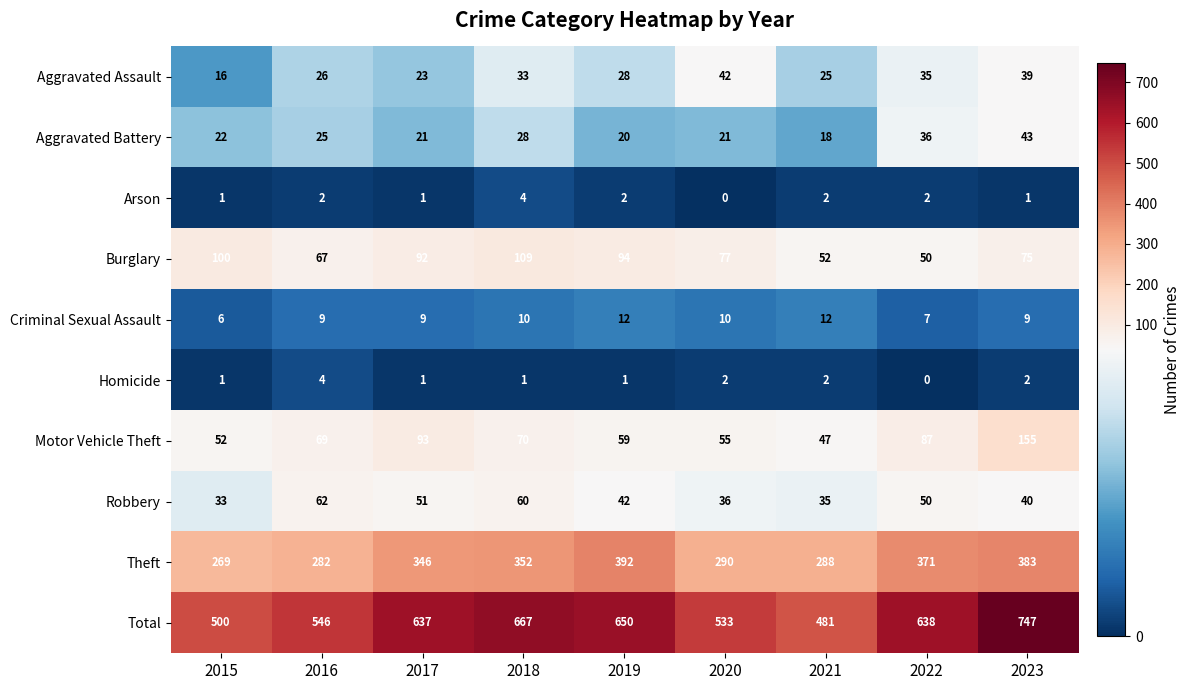

Which series has the widest spread of values?

Total